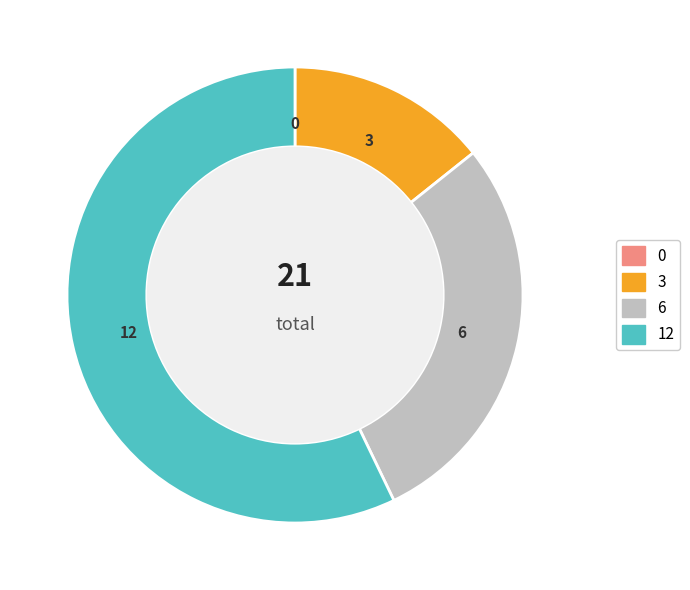

Is there any slice that represents more than half of the pie?

Yes